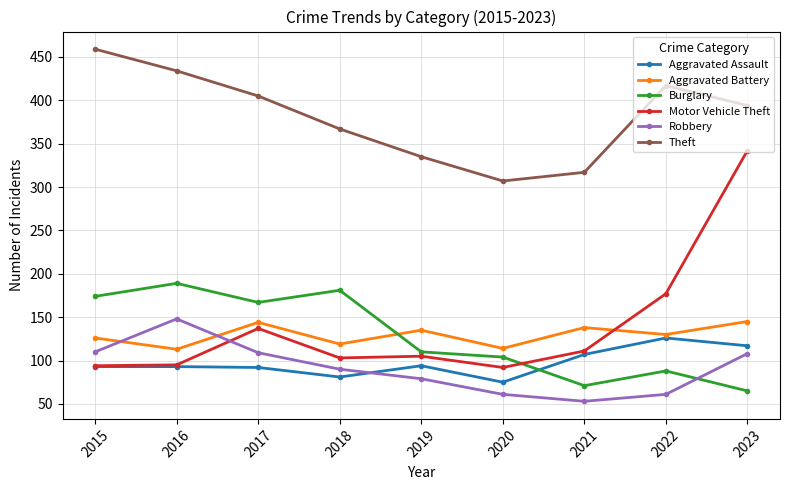

How many distinct data groups are displayed?

6